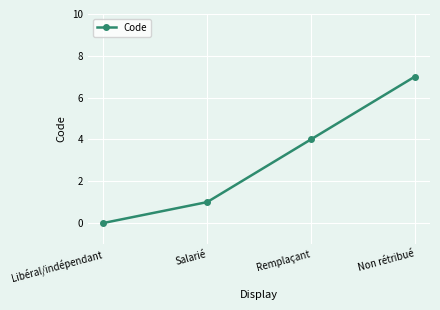

The chart shows a value of 4 at Remplaçant. True or false?

True